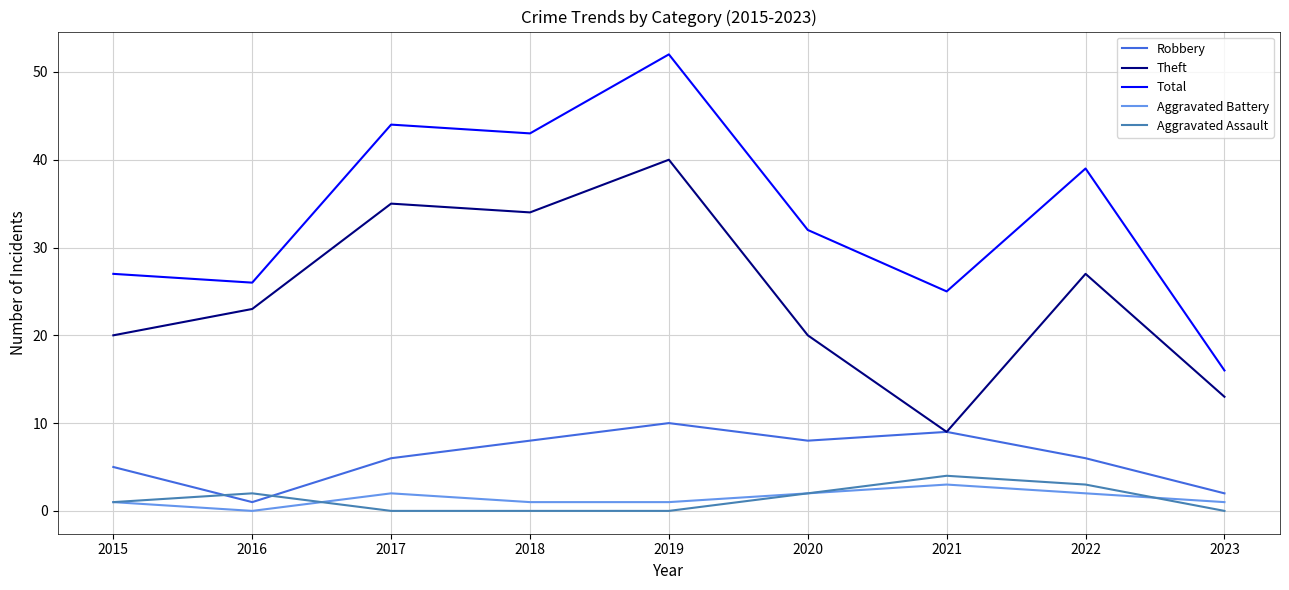

Reading left to right, what are all the values shown in this chart?

Robbery: 2015=5	2016=1	2017=6	2018=8	2019=10	2020=8	2021=9	2022=6	2023=2
Theft: 2015=20	2016=23	2017=35	2018=34	2019=40	2020=20	2021=9	2022=27	2023=13
Total: 2015=27	2016=26	2017=44	2018=43	2019=52	2020=32	2021=25	2022=39	2023=16
Aggravated Battery: 2015=1	2016=0	2017=2	2018=1	2019=1	2020=2	2021=3	2022=2	2023=1
Aggravated Assault: 2015=1	2016=2	2017=0	2018=0	2019=0	2020=2	2021=4	2022=3	2023=0